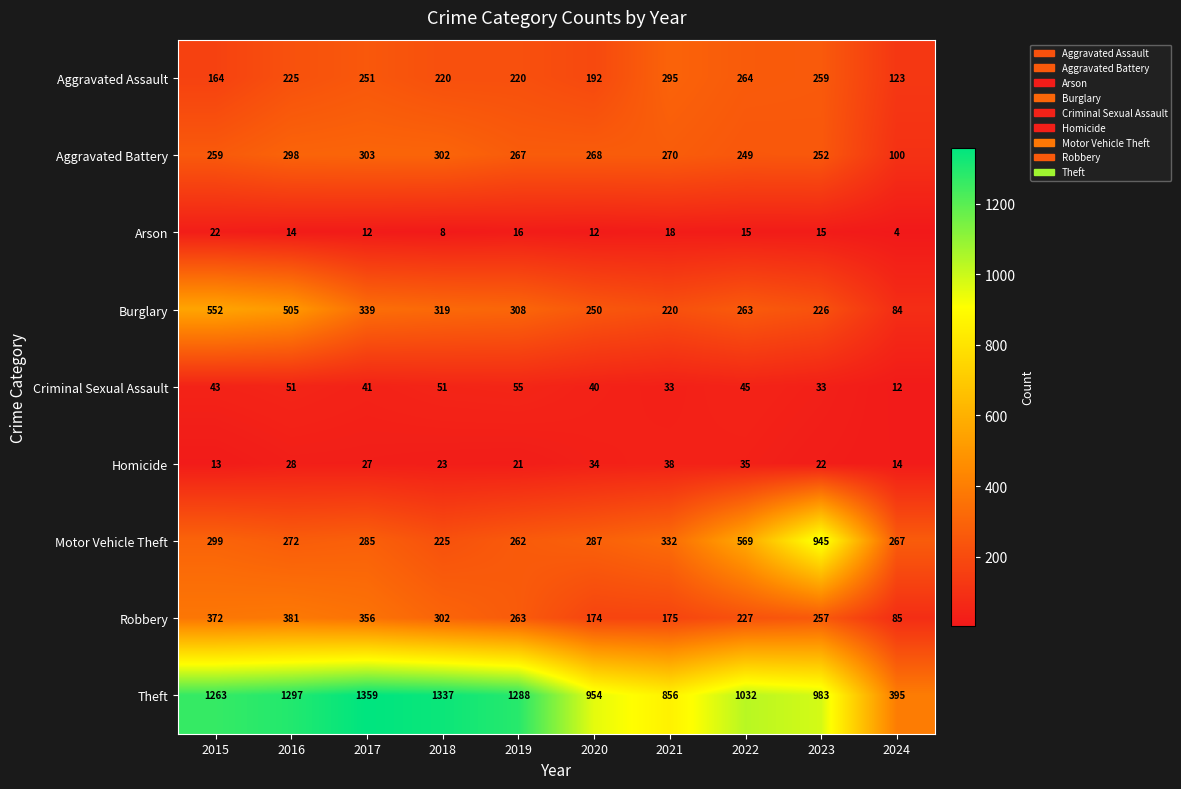

At which label does Robbery first exceed 263?

2015